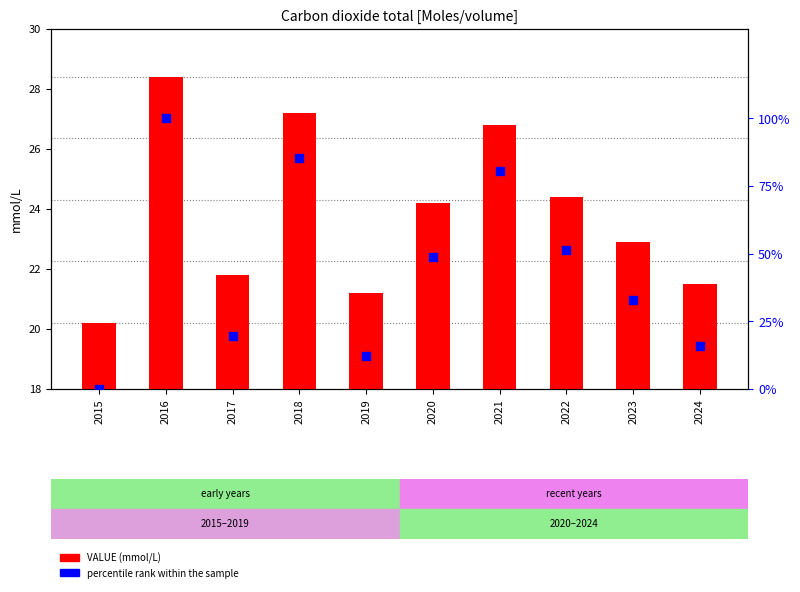

Which series contains the highest Y value?

percentile rank within the sample